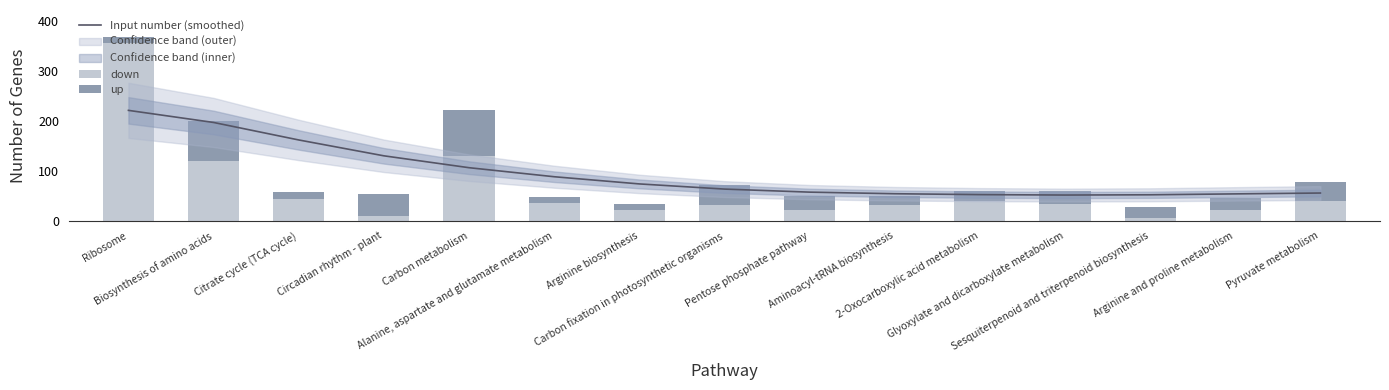

List the series in order of their overall mean, highest first.

Input number (smoothed), down, up